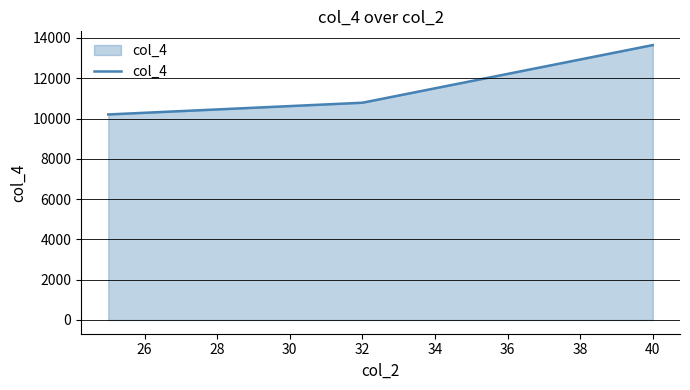

Reading left to right, list all the values displayed in this chart.

10202	10784	13646